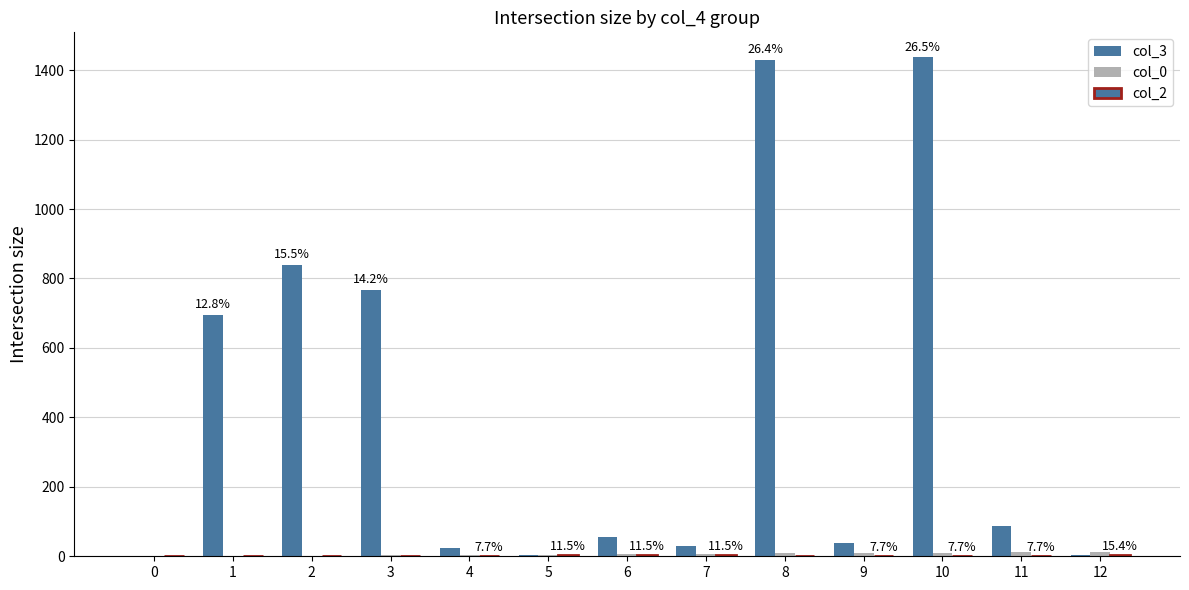

The col_3 series shows 695 at 1. True or false?

True